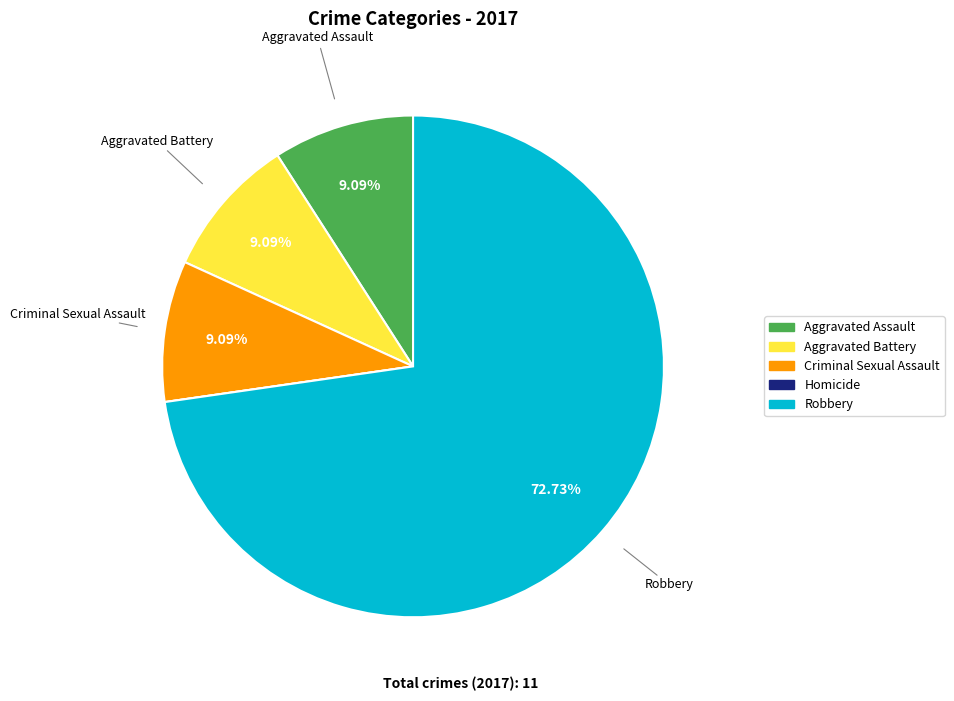

Is Robbery the majority of the pie?

Yes